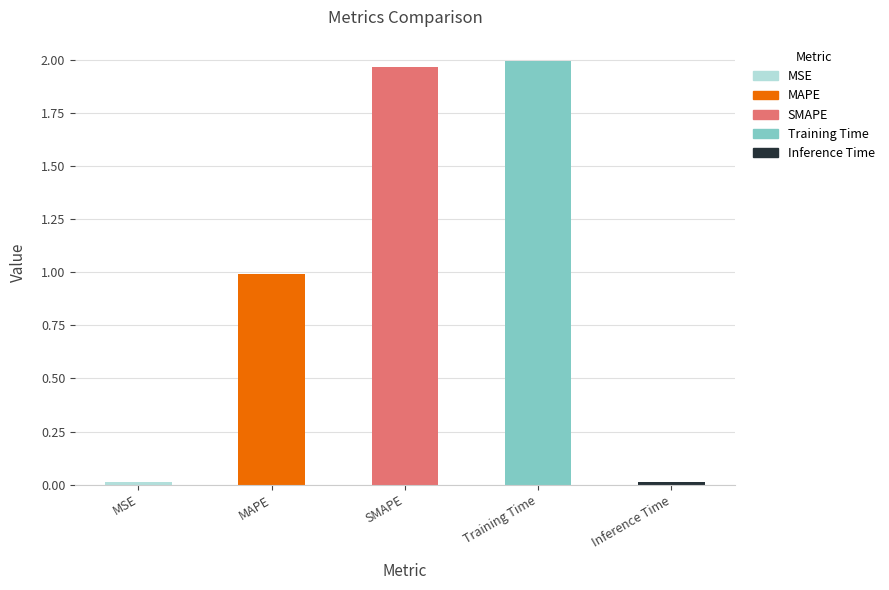

Are the bars grouped side by side (vs. stacked)?

No